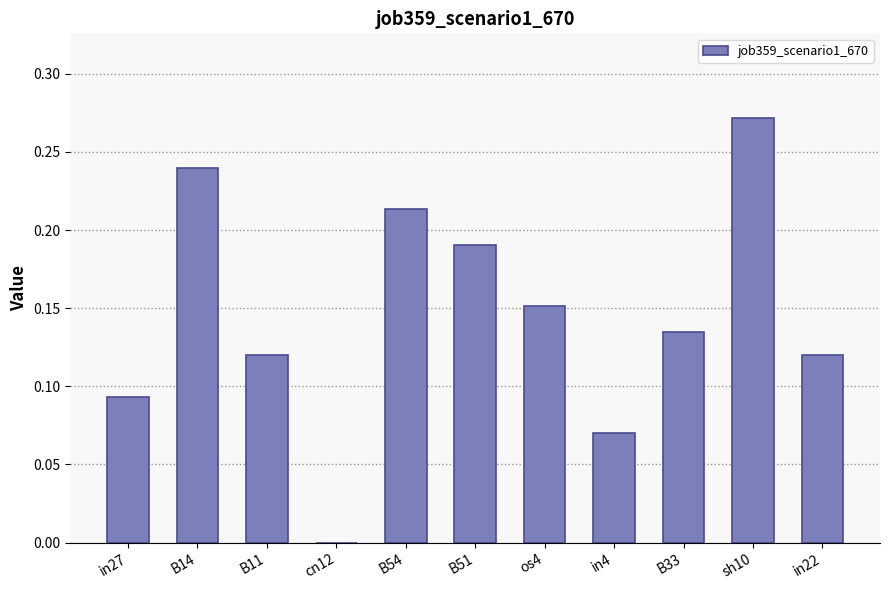

Which category has the highest value across all series?

sh10